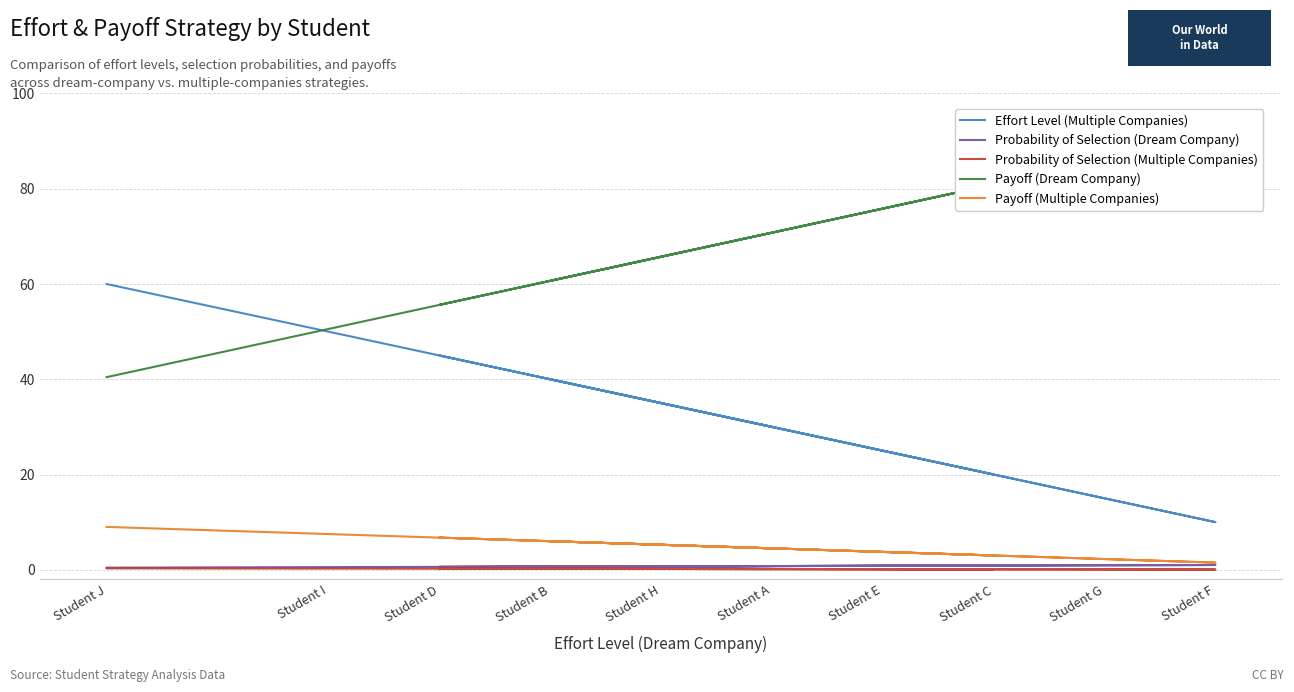

True or false: Effort Level (Multiple Companies) and Probability of Selection (Multiple Companies) intersect in this chart.

False